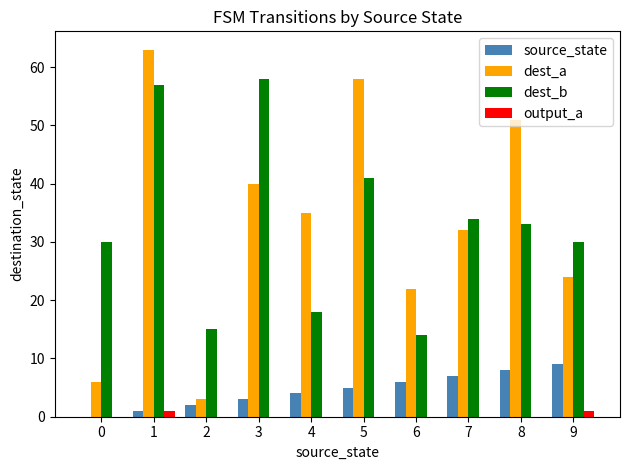

At which label is dest_a closest to 33?

7